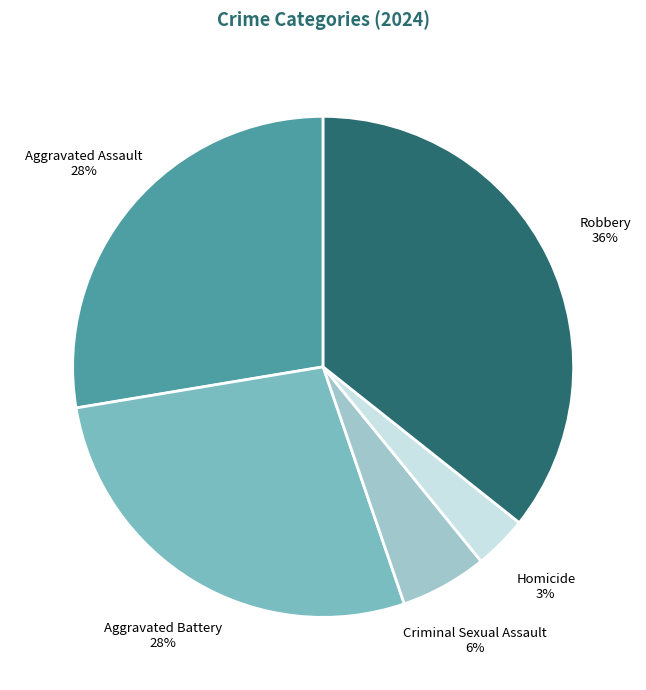

Is there a majority slice in this chart?

No